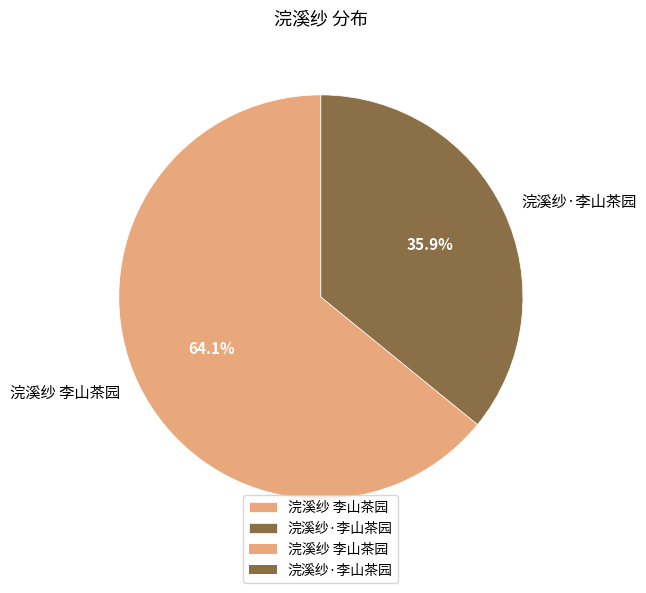

What is the majority slice?

浣溪纱 李山茶园